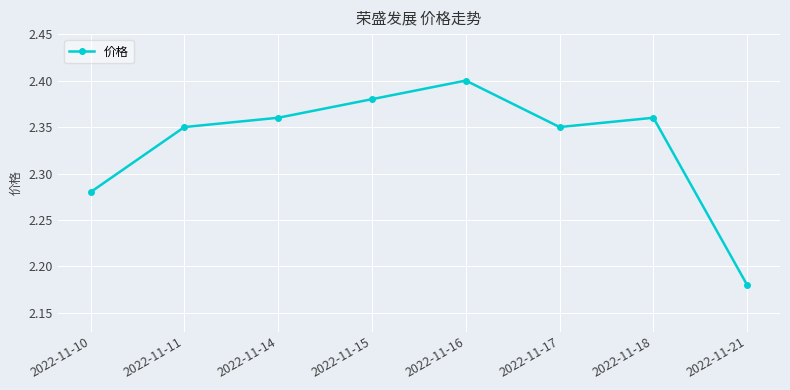

Which category has the lowest value across all series?

2022-11-21